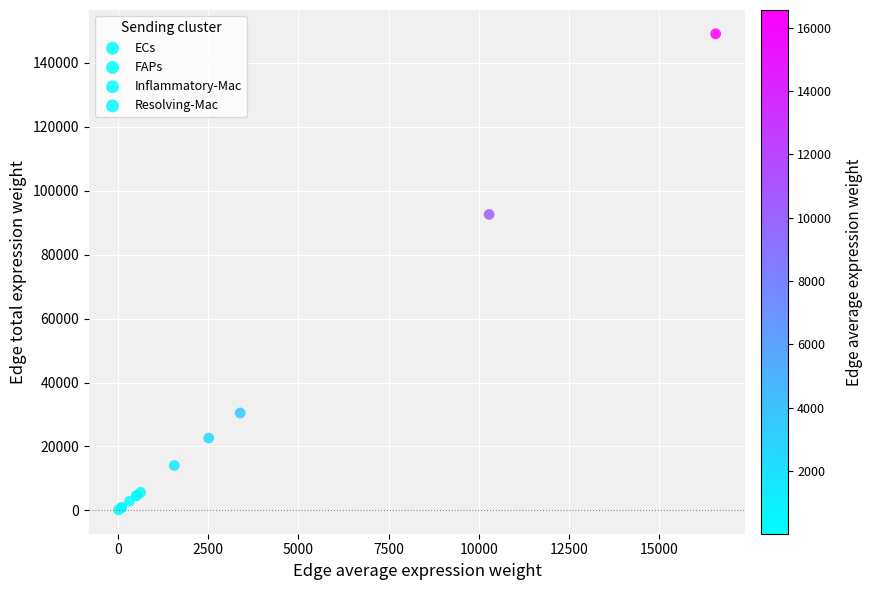

Which series has the largest Y range (max minus min)?

Resolving-Mac